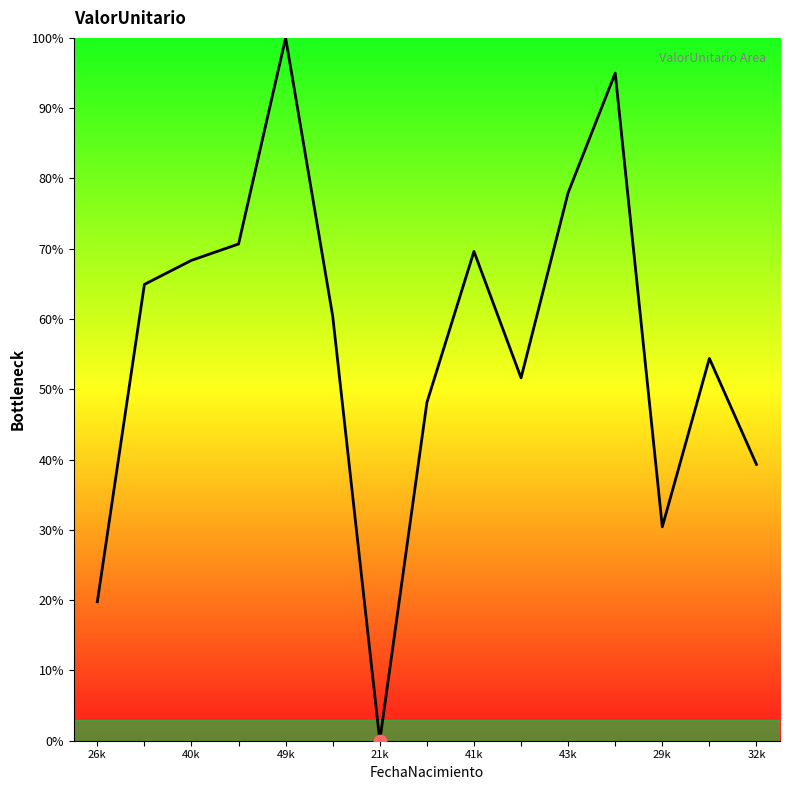

What is the greatest value displayed?

100.0